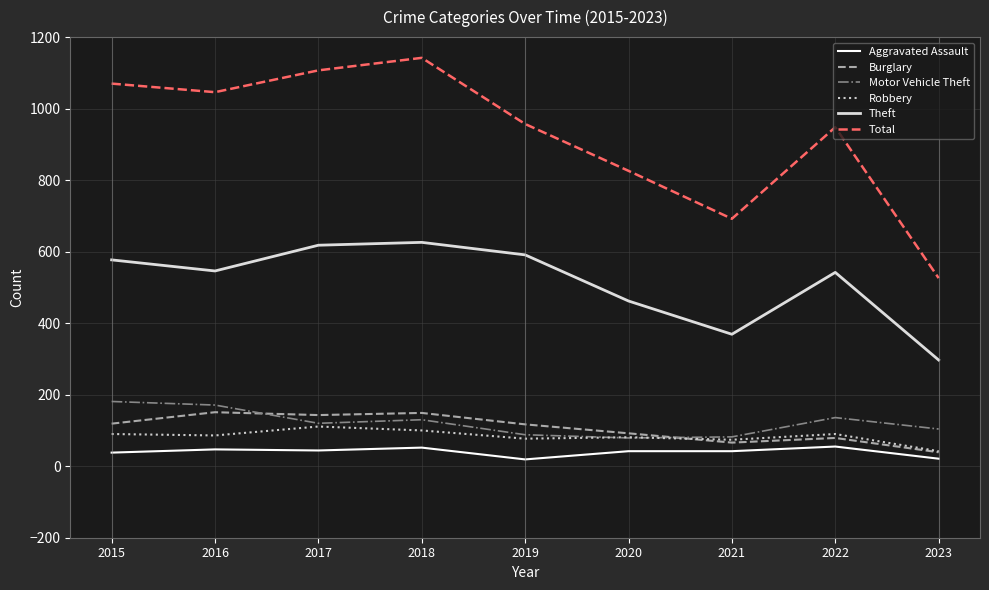

Is this an area chart (filled region under the line)?

No